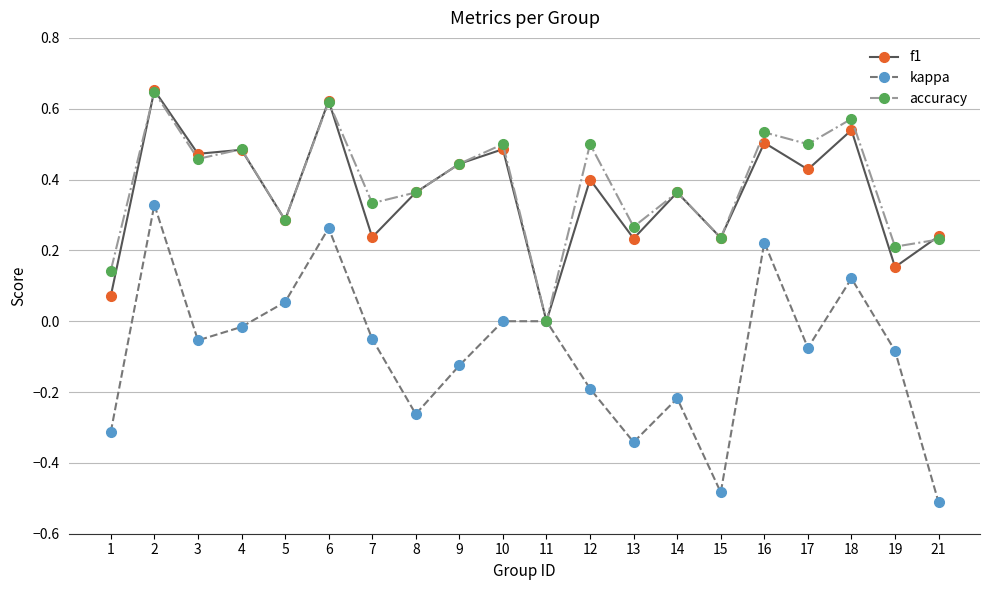

At which category does kappa reach its first local peak?

2